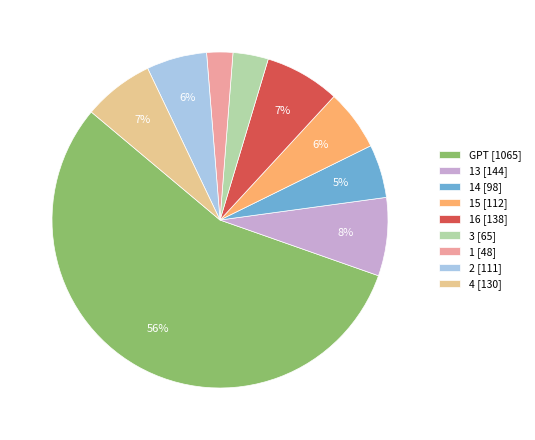

How many segments does this pie chart have?

9